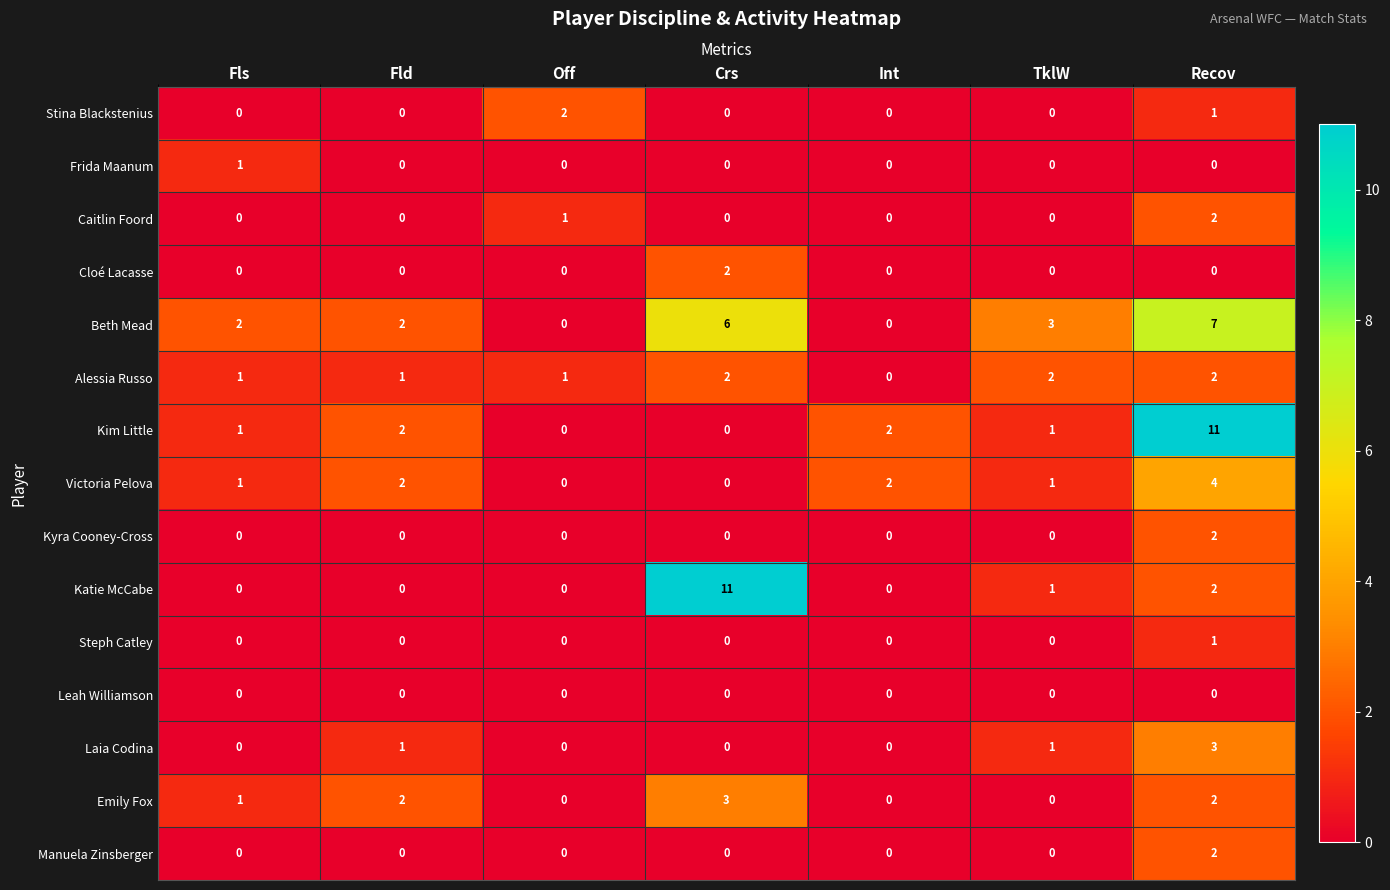

What is the maximum value shown in the chart?

11